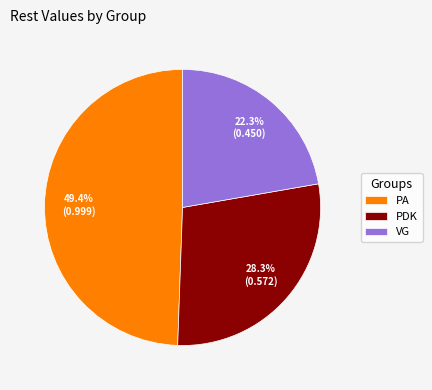

Is there a majority slice in this chart?

No